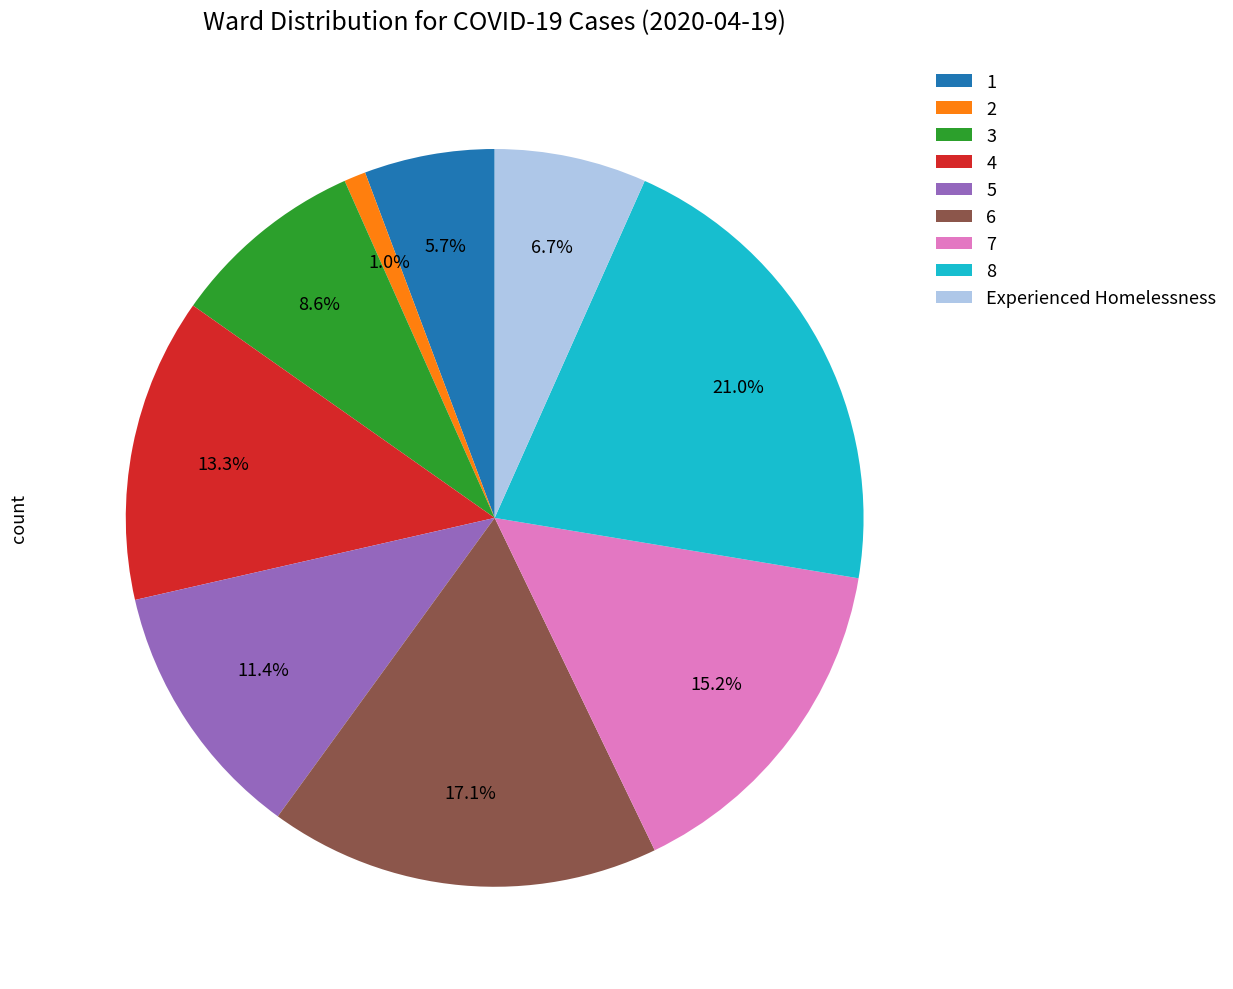

What portion of the pie excludes 5?

88.6%